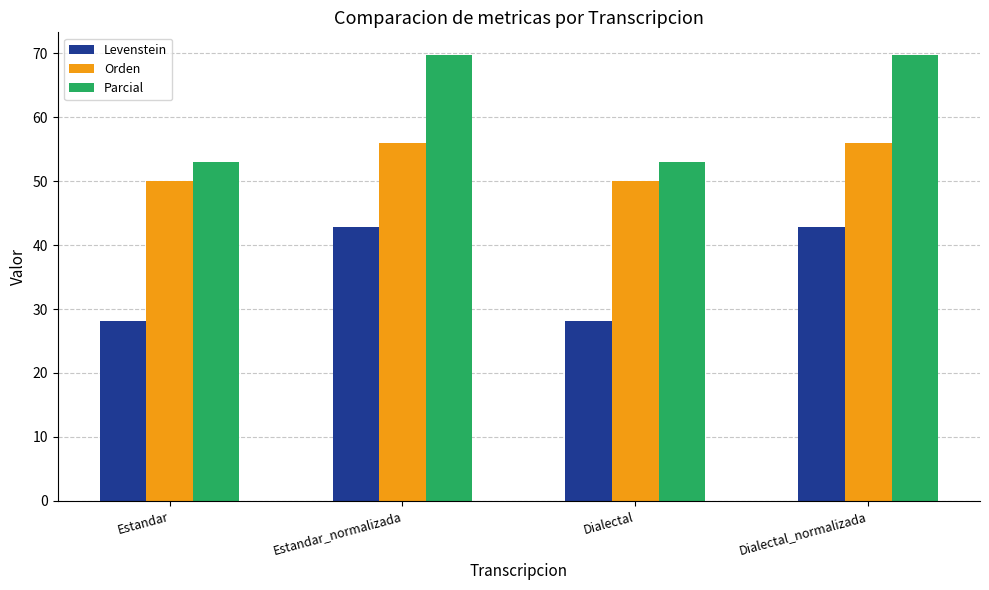

What is the highest value of the Parcial series?

69.8